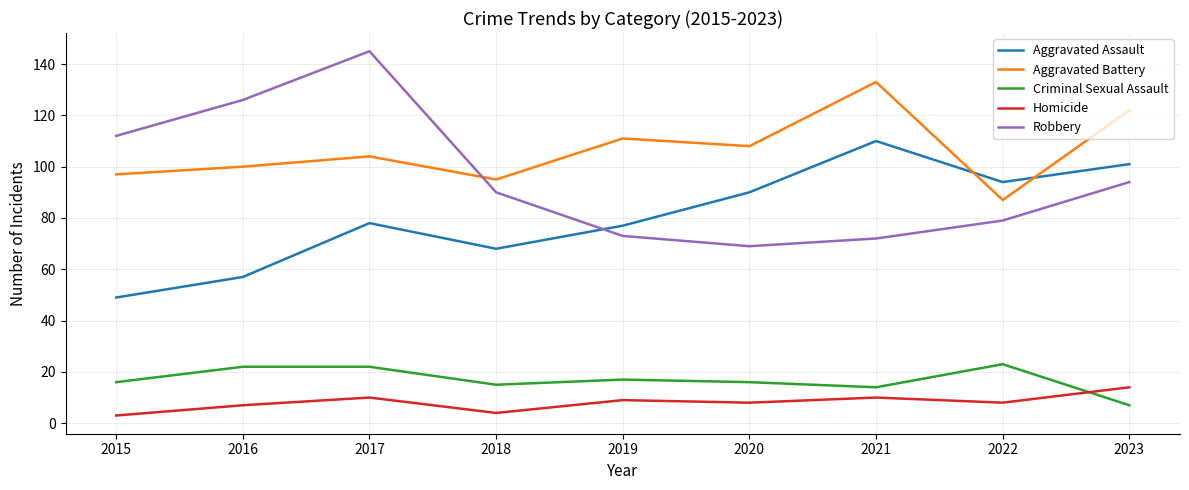

At which label does Criminal Sexual Assault reach its minimum?

2023